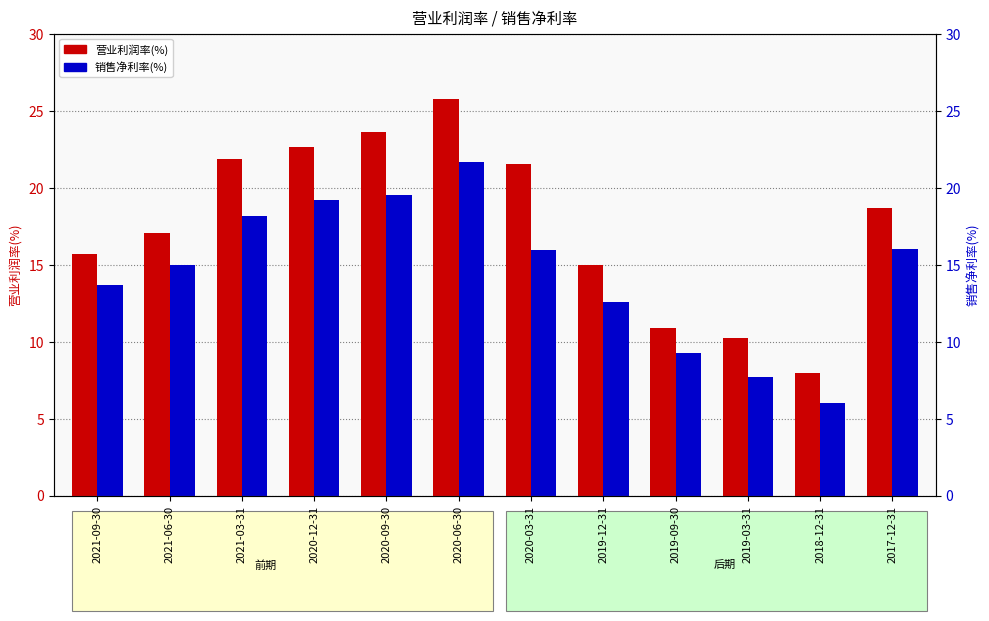

How many data points in 销售净利率(%) are less than 15?

6